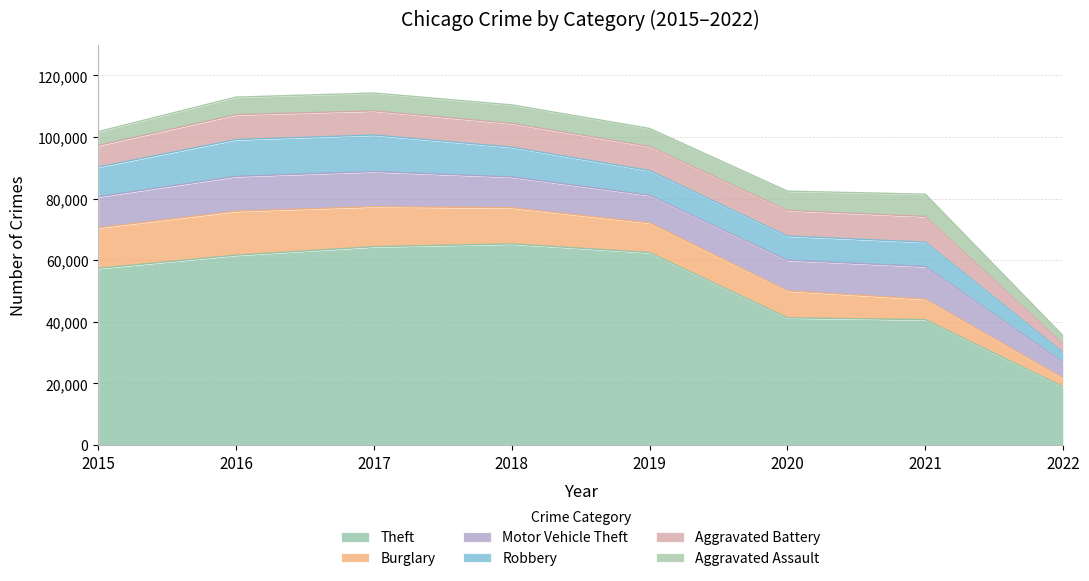

What is the value of the Motor Vehicle Theft point at the 5th from the left?

8978